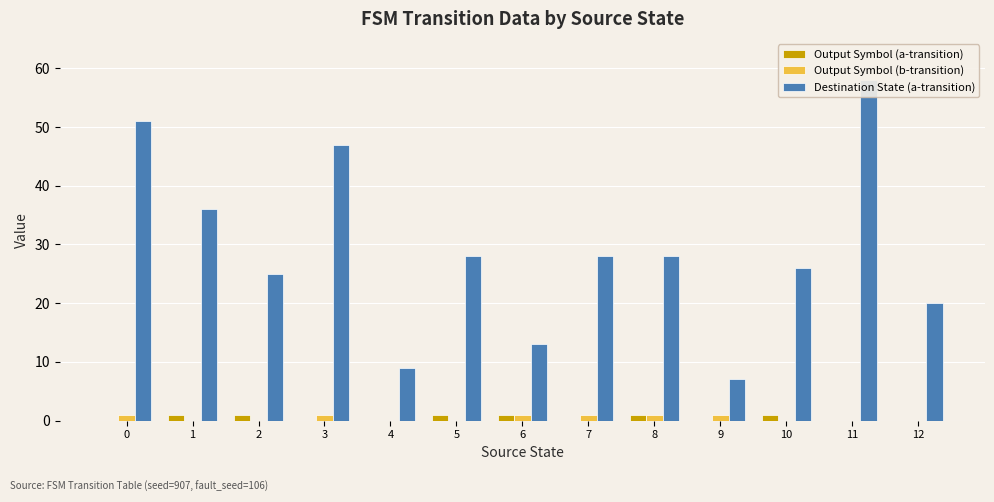

What is the average value of the Destination State (a-transition) series?

29